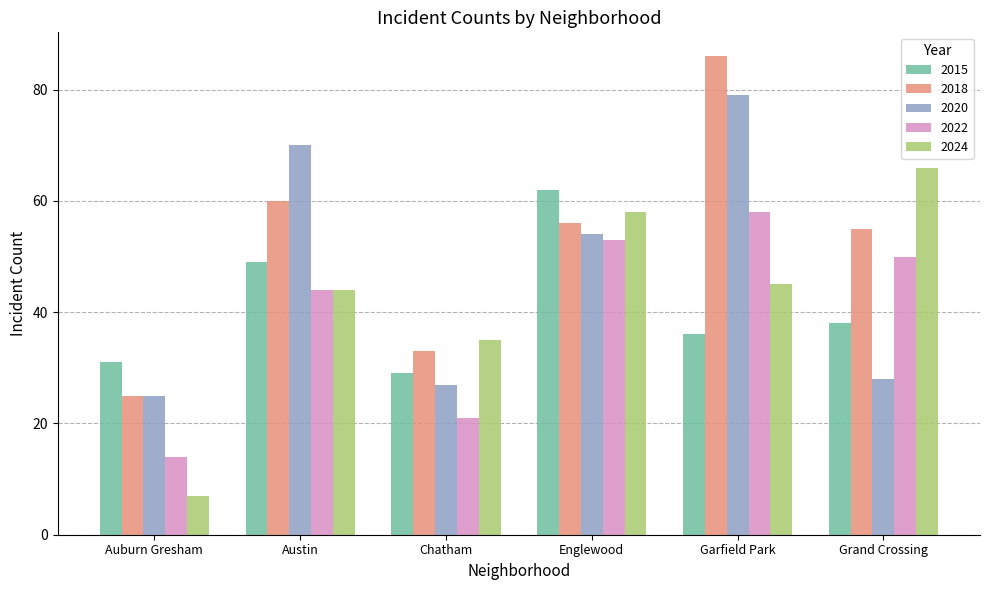

Is the value of 2018 at Austin greater than the value of 2015 at Garfield Park?

Yes